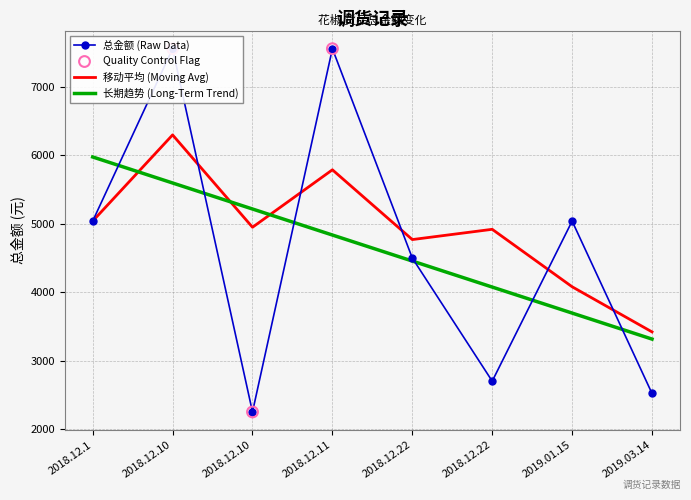

What is the change in value from 2018.12.1 to 2018.12.10?

-2790